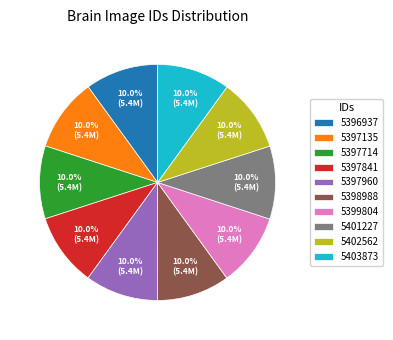

The 5397714 slice represents 23% of the pie. True or false?

False